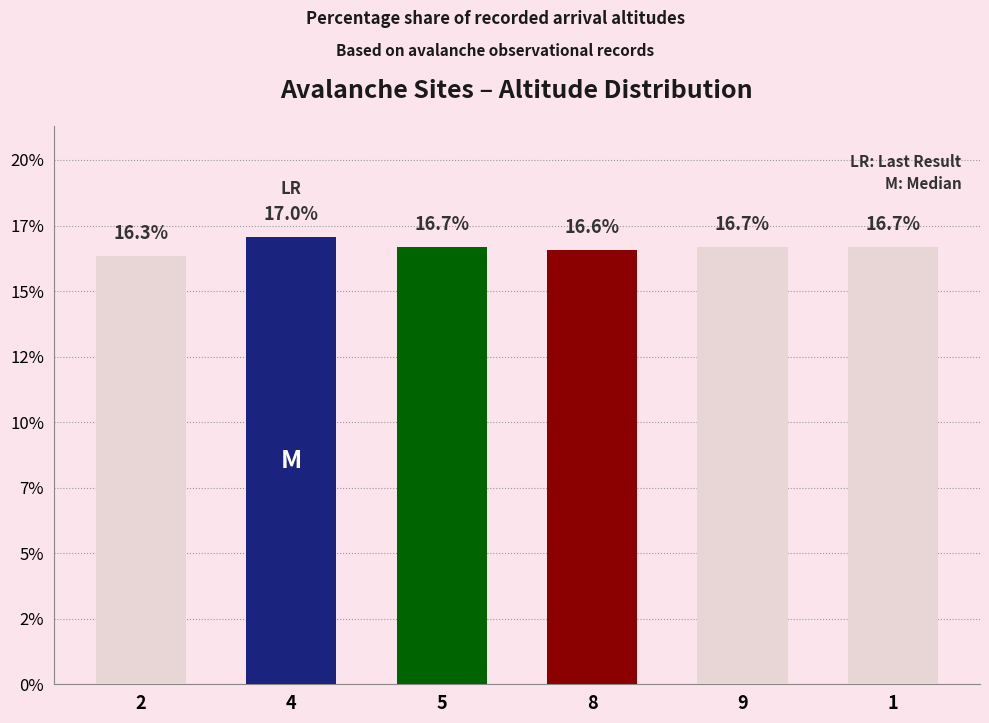

Are the bars horizontal?

No